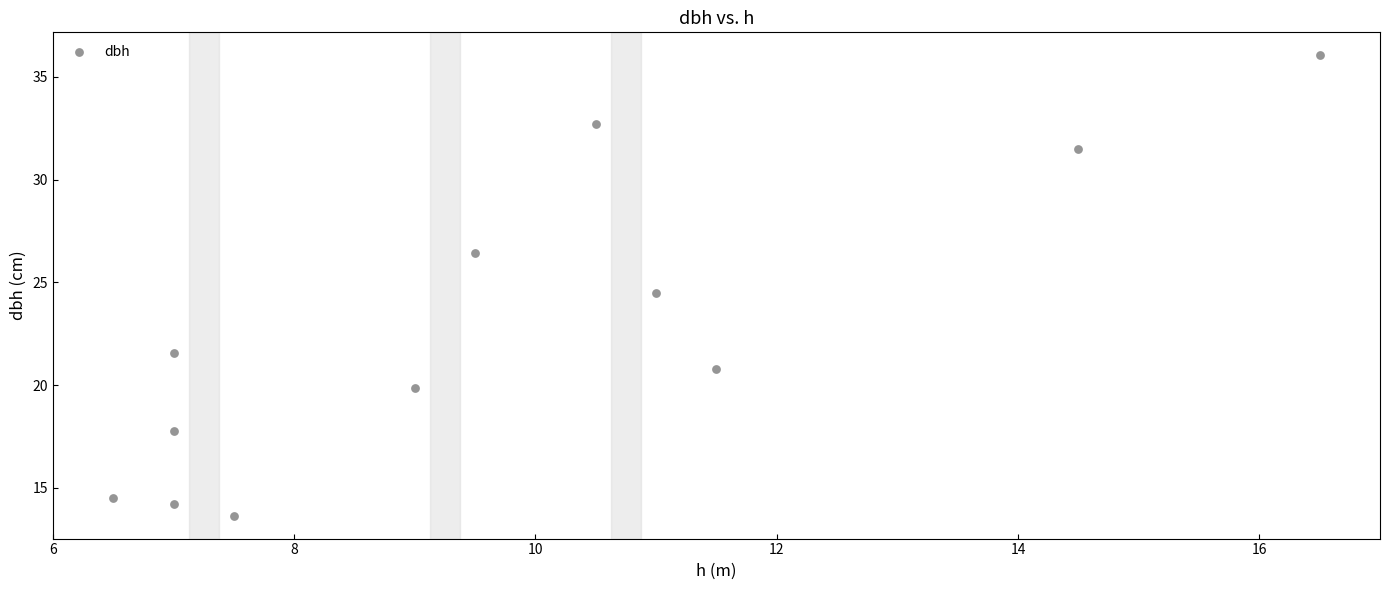

What Y value in the scatter plot is closest to 24?

24.5